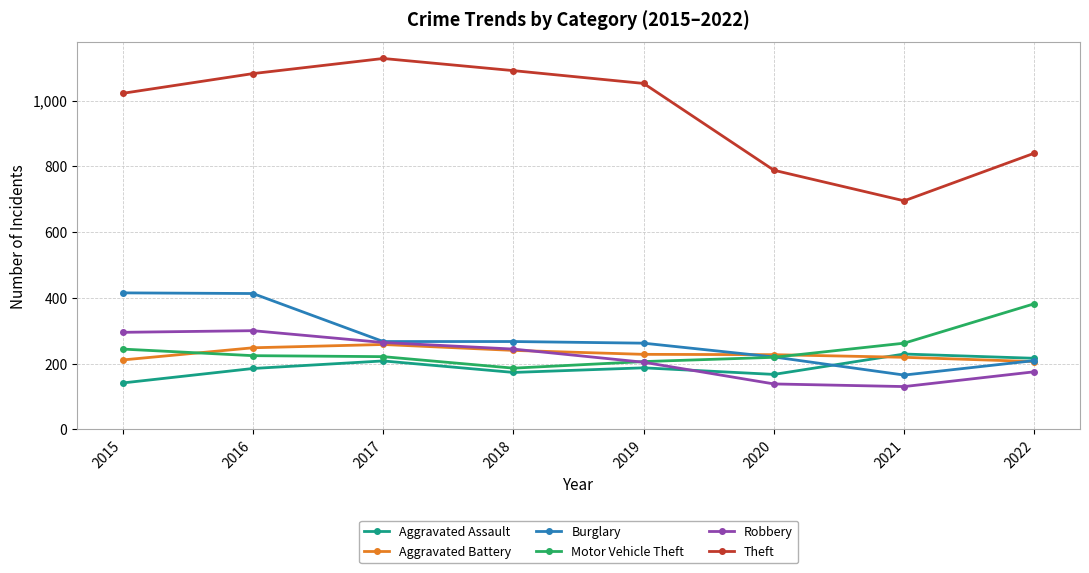

Is the value of Robbery at 2021 greater than the value of Motor Vehicle Theft at 2021?

No